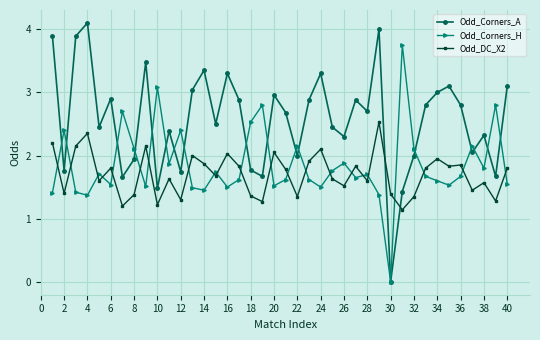

What is the highest value of the Odd_Corners_A series?

4.1